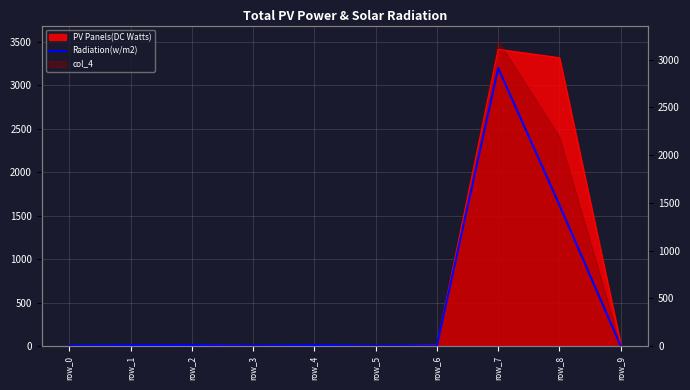

List the labels in order of value, smallest first.

row_9, row_5, row_3, row_0, row_6, row_1, row_2, row_4, row_8, row_7